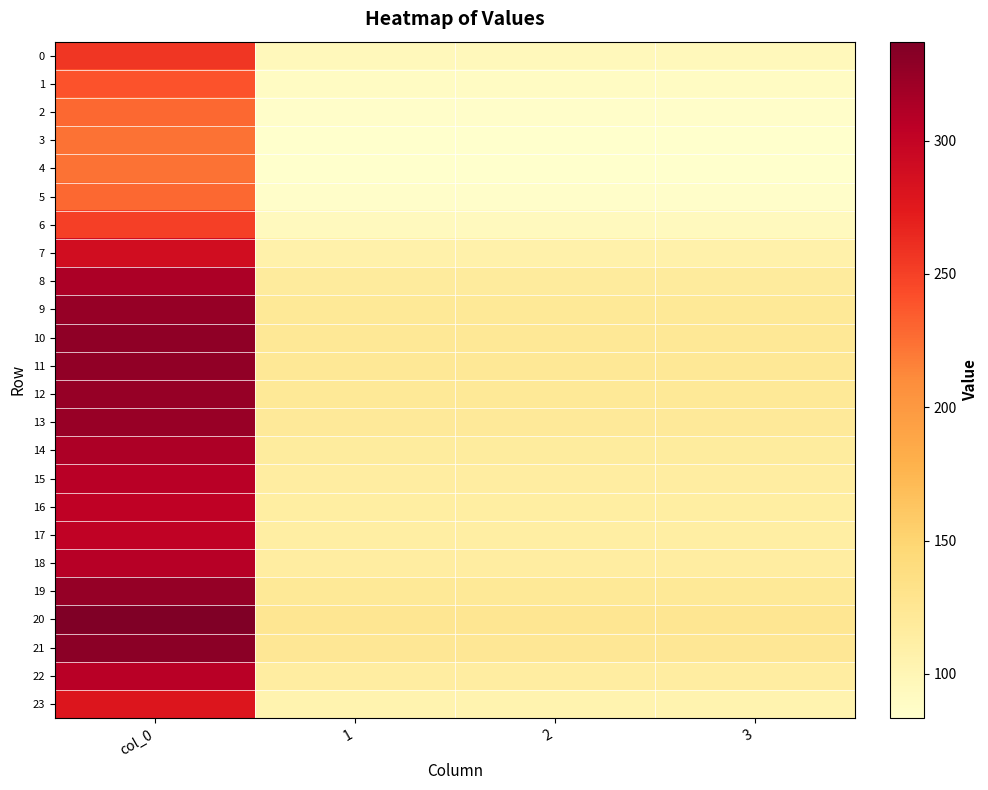

Between col_0 and 1, which is larger?

col_0